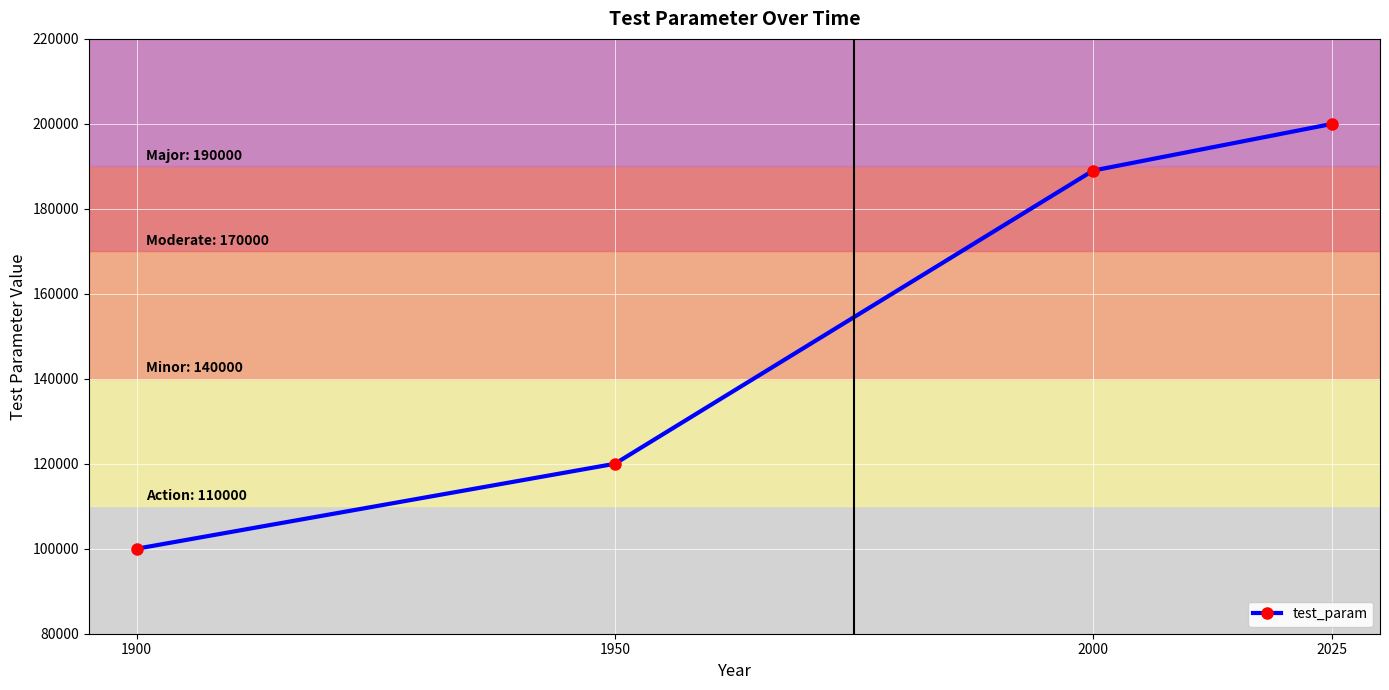

What is the sum of the values at 2025 and 2000?

389000